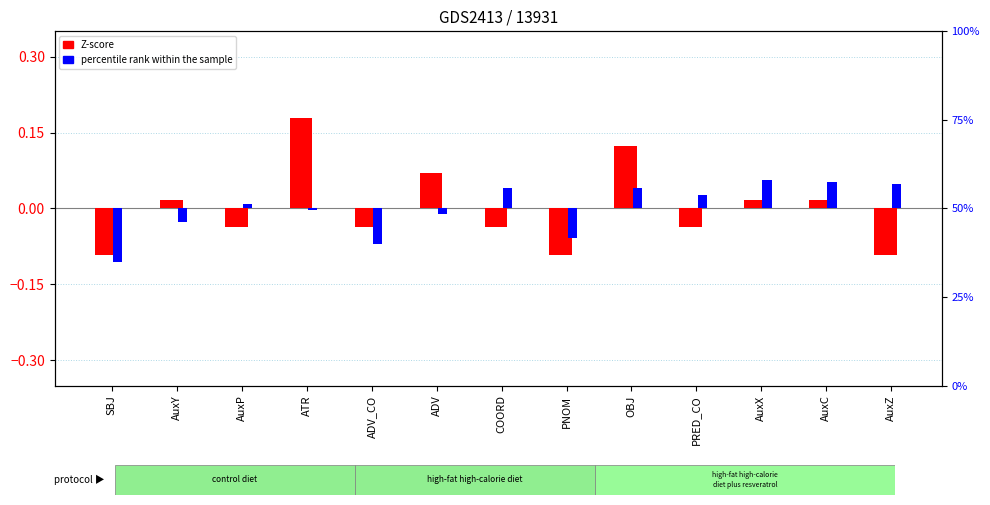

What is the value of the Z-score bar at the 8th from the left?

-0.1